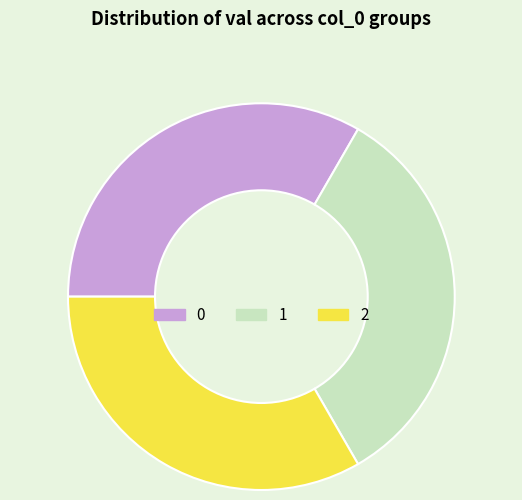

True or false: 1 accounts for 33% of the total.

True